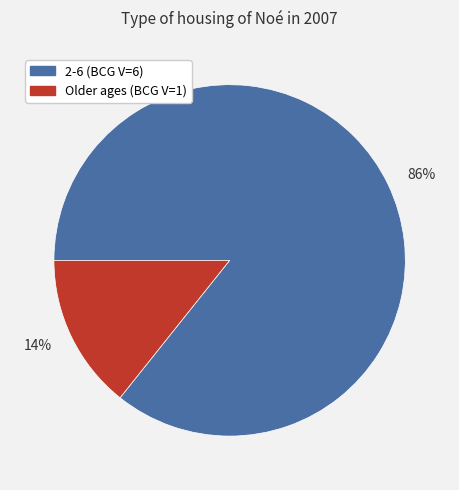

Rank the categories by value from highest to lowest.

86%, 14%